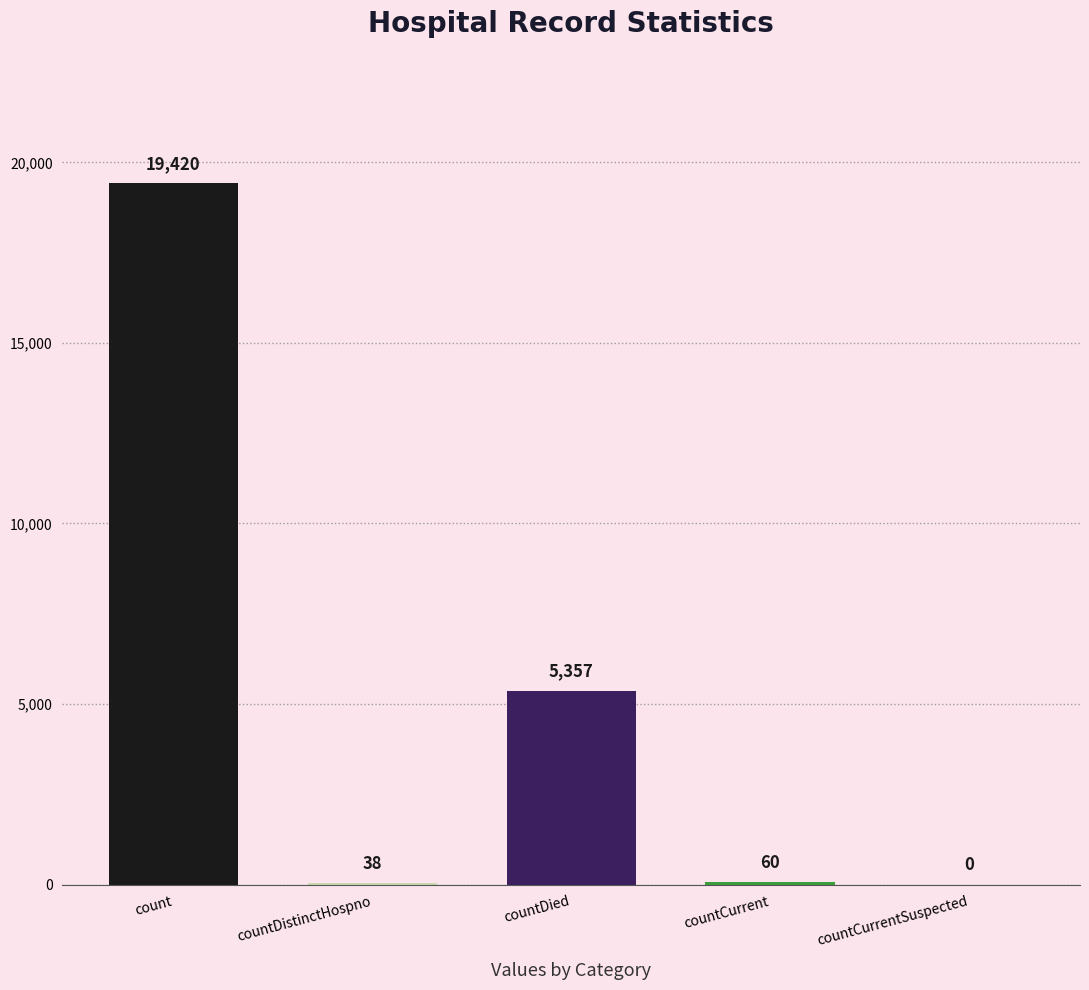

Are the bars horizontal?

No